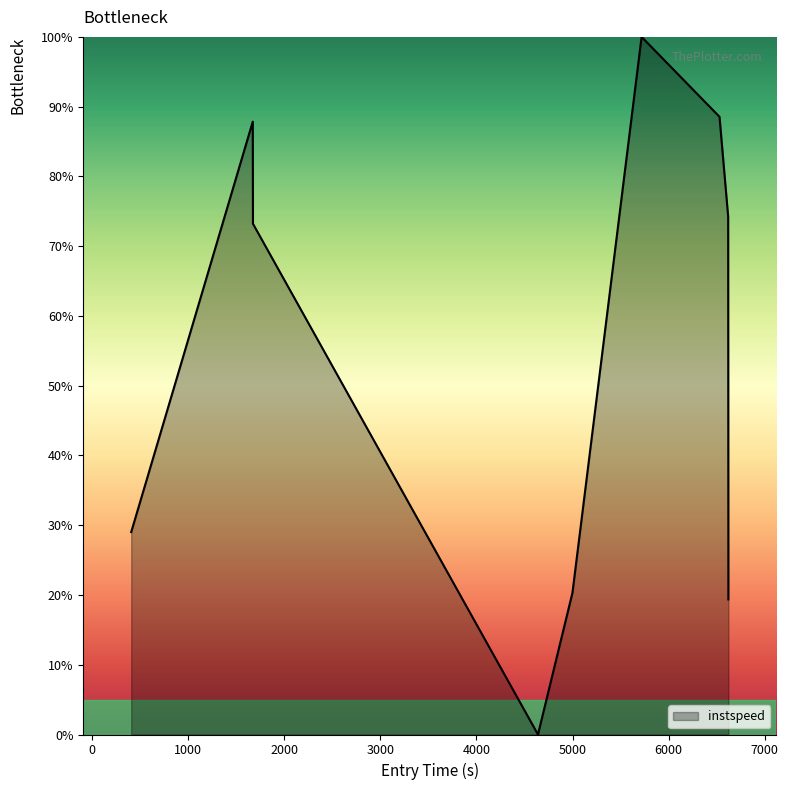

What is the maximum value shown in the chart?

100.0